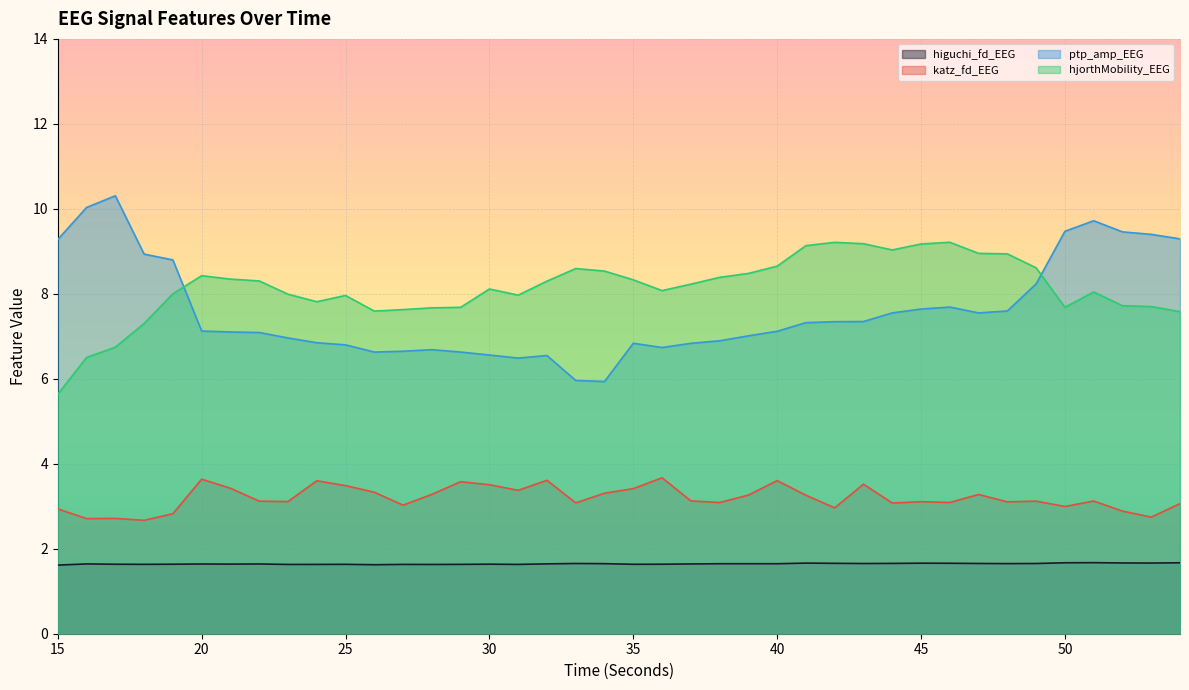

At which category does hjorthMobility_EEG reach its first local peak?

20